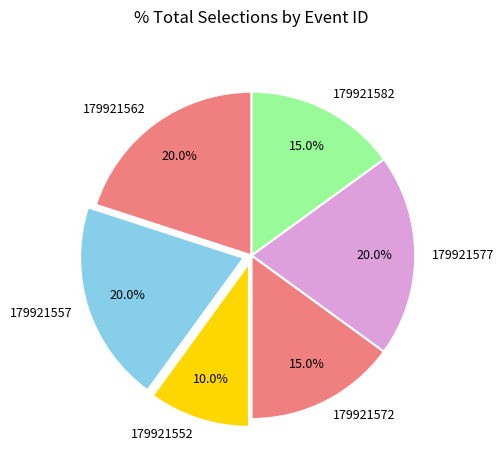

Does any single category account for the majority?

No